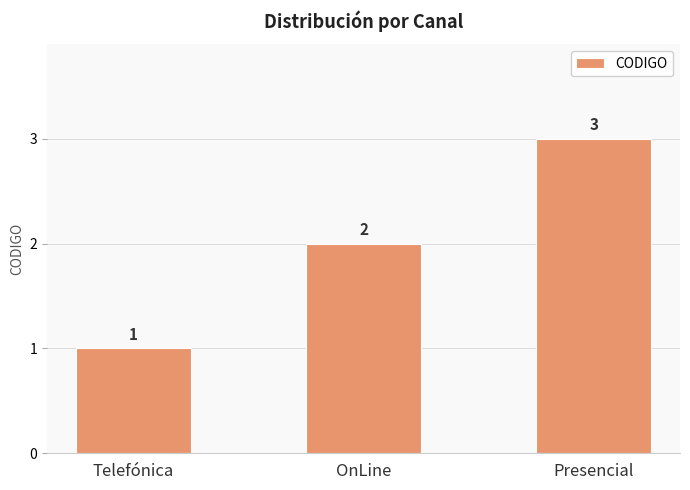

Are the bars grouped side by side (vs. stacked)?

No